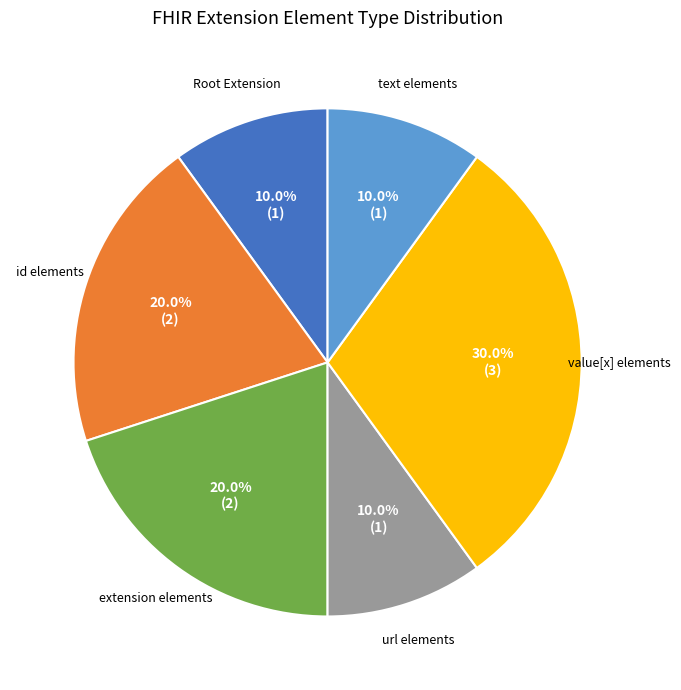

Is there a majority slice in this chart?

No